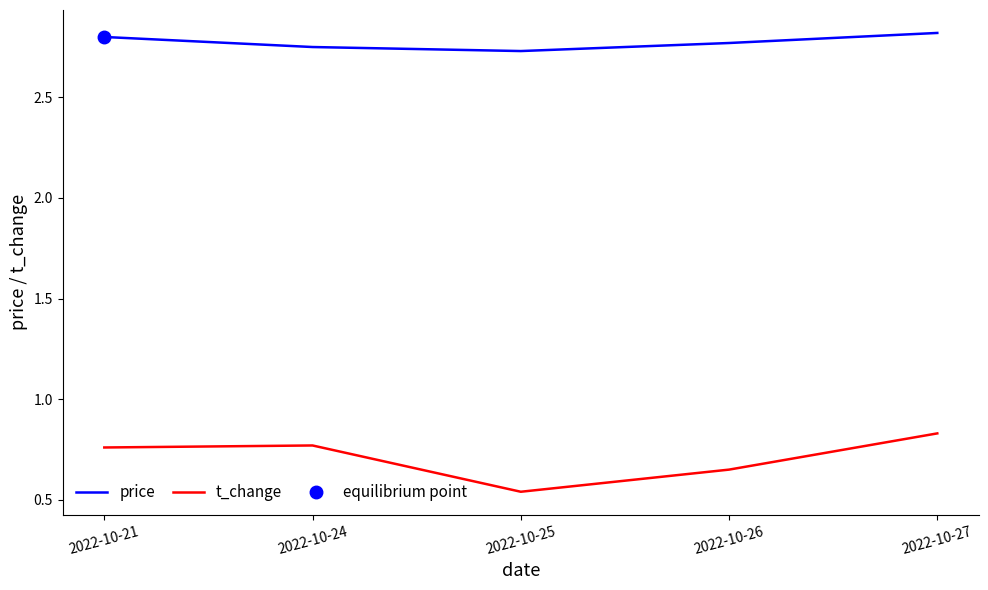

Which category has the lowest value in the t_change series?

2022-10-25